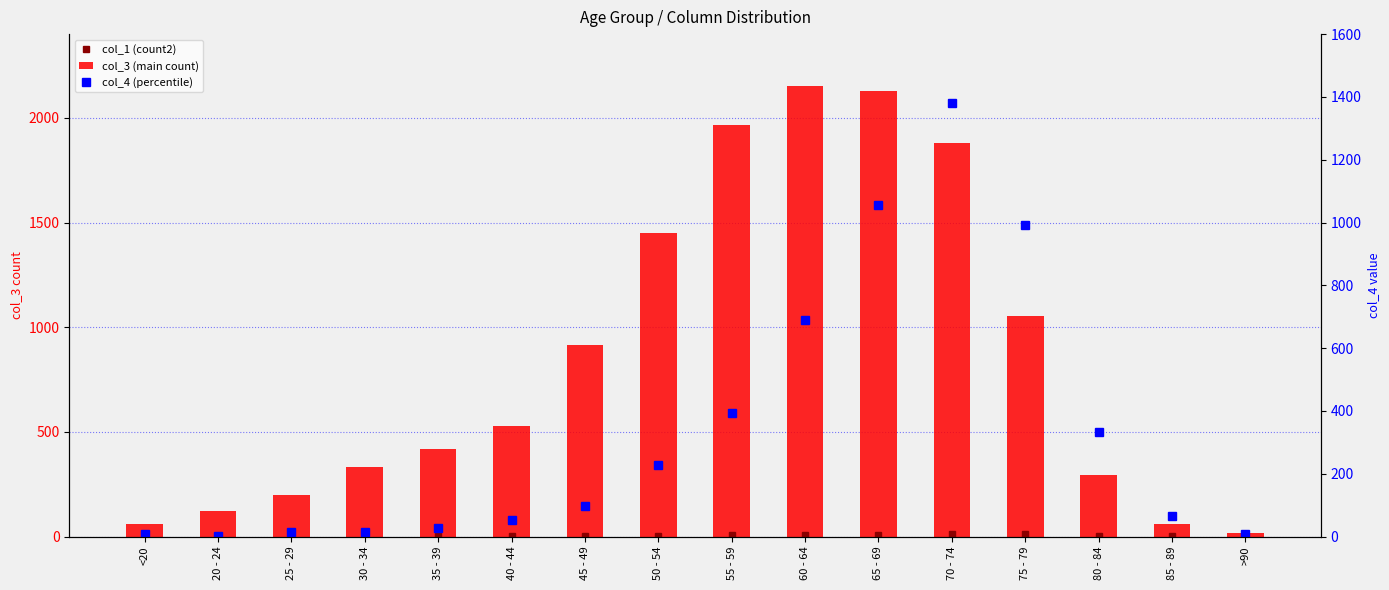

At which category does the chart reach its minimum across all series?

20 - 24